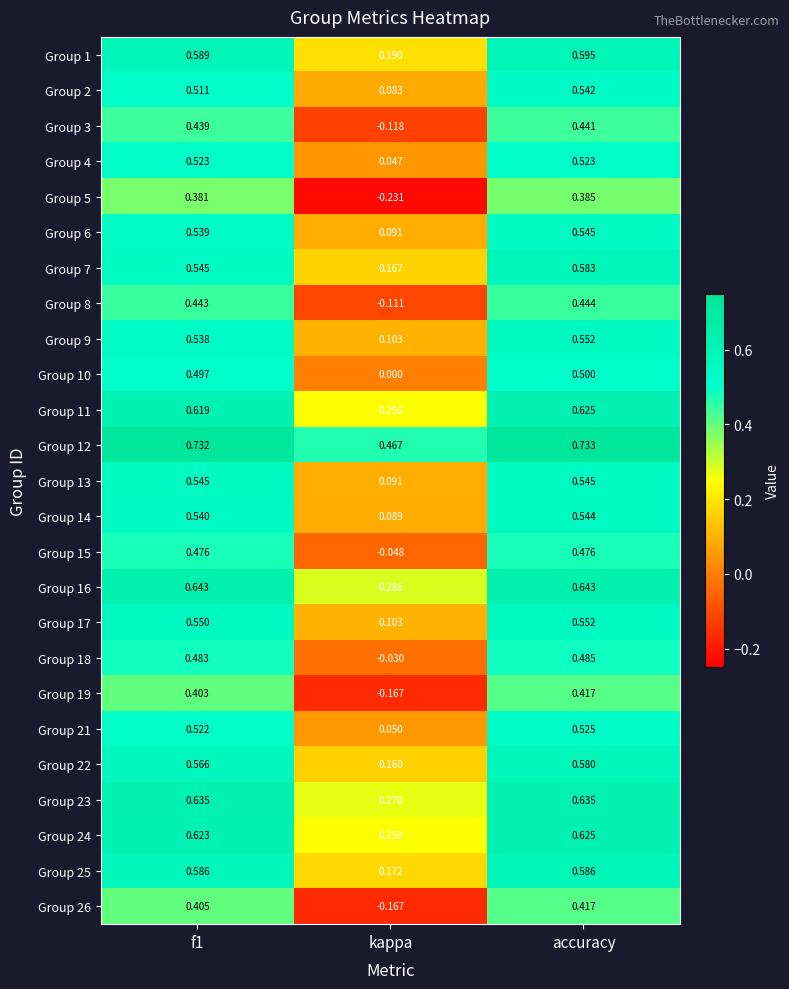

At which category is the sum across all series the highest?

accuracy